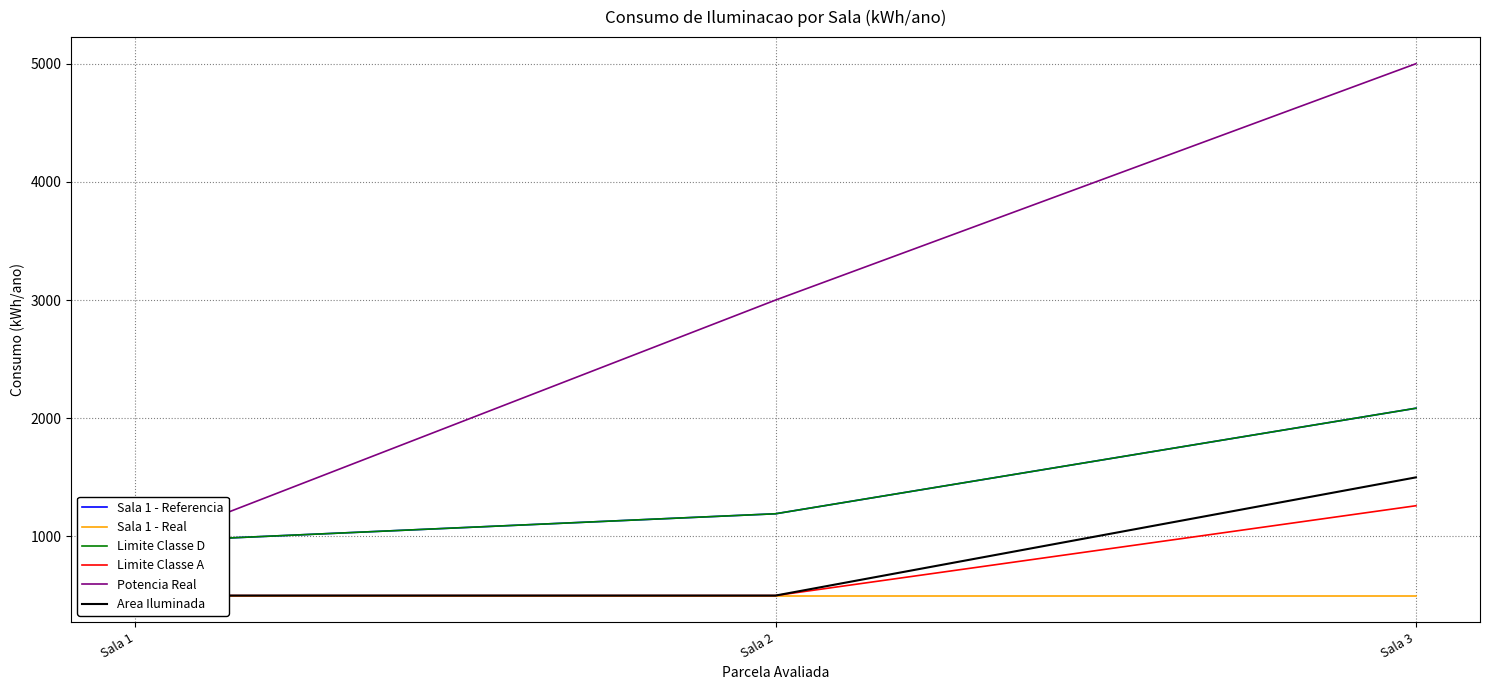

How many distinct data groups are displayed?

6